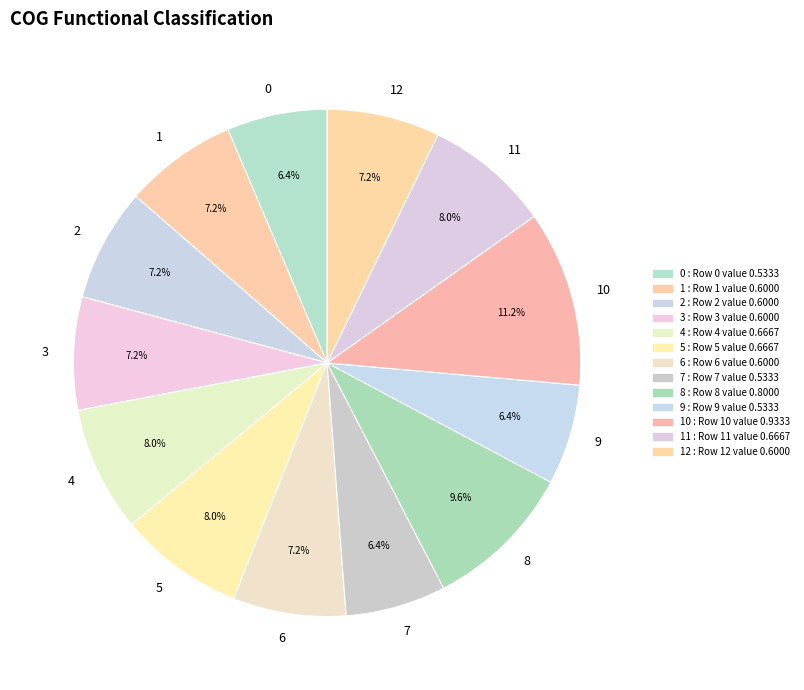

Is there a majority slice in this chart?

No